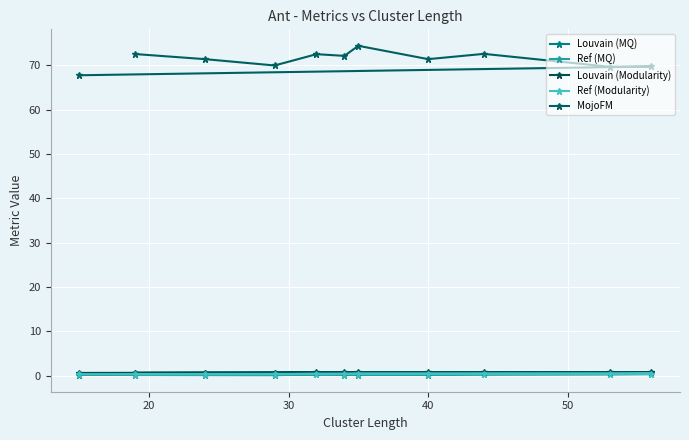

Which series has the largest total across all categories?

MojoFM